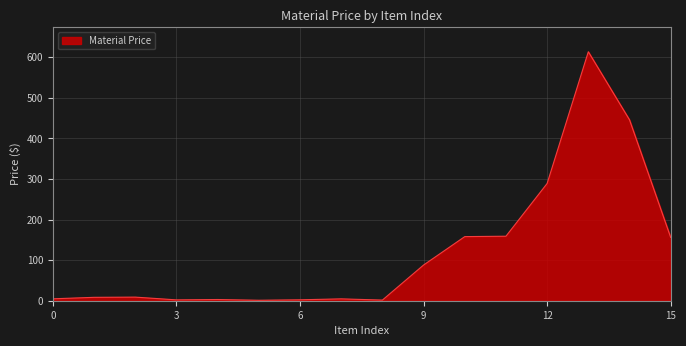

Does the chart display data point markers on the line(s)?

No